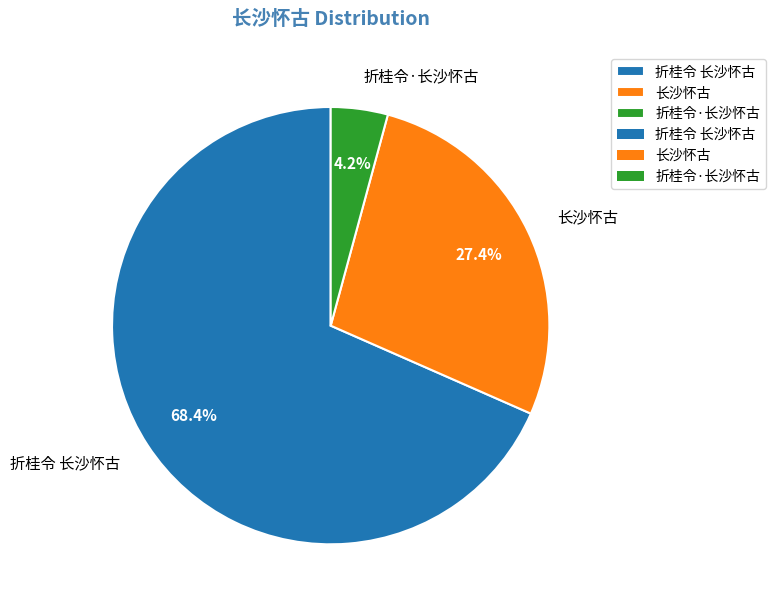

Is it true that 折桂令·长沙怀古 is 19% of the pie?

False